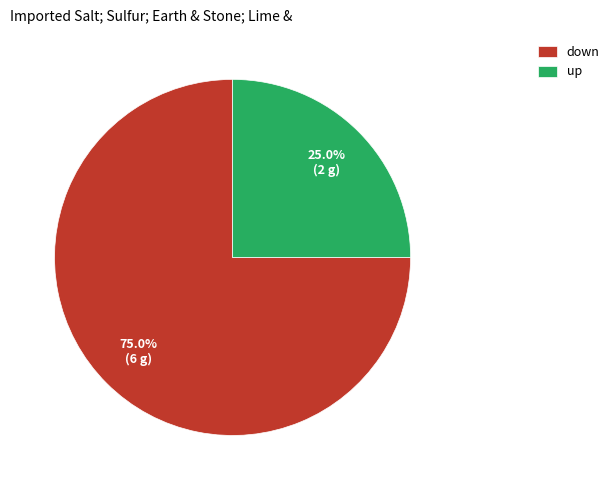

Rank the categories by value from lowest to highest.

up, down